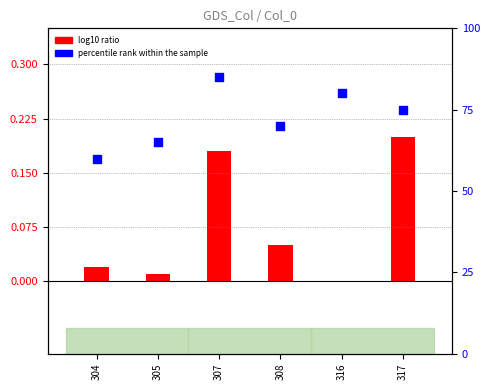

At which category is the sum across all series the highest?

307